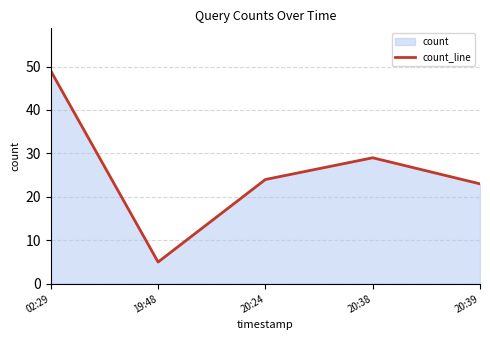

What is the average value?

26